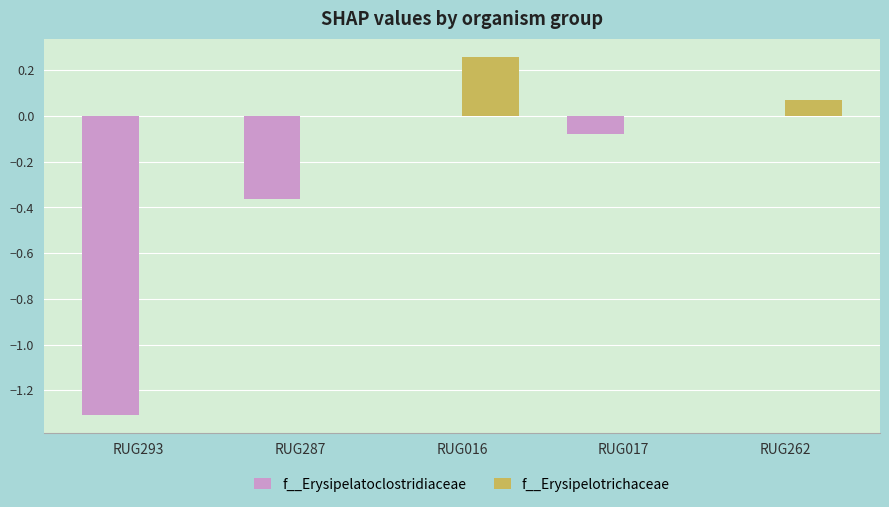

Between RUG293 and RUG016, which series saw the biggest shift?

f__Erysipelatoclostridiaceae